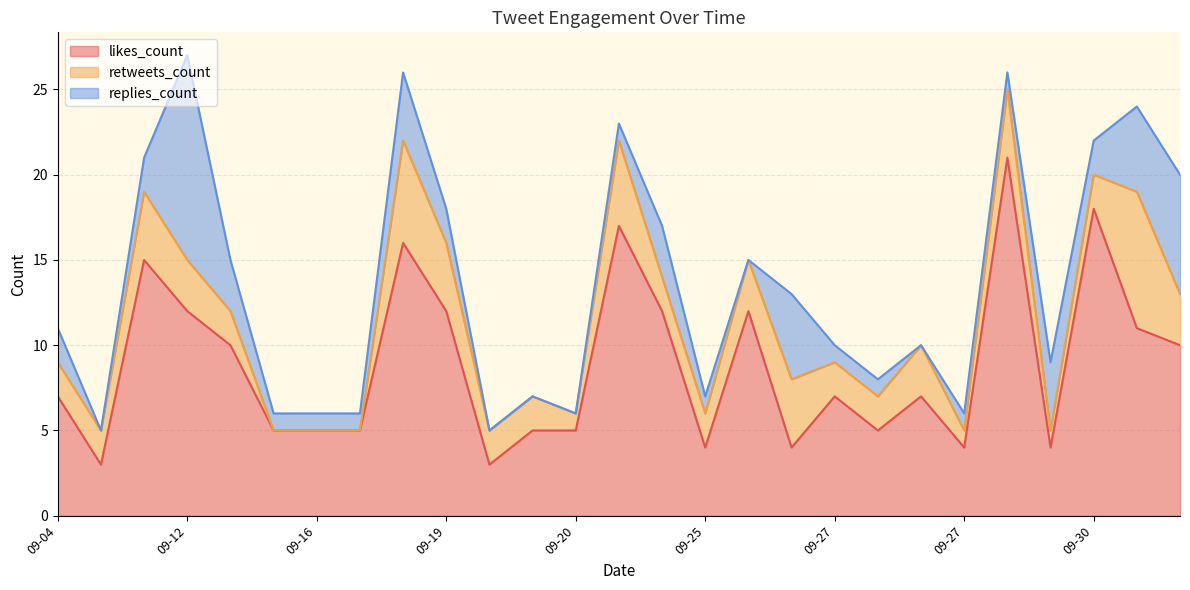

True or false: likes_count and retweets_count intersect in this chart.

False